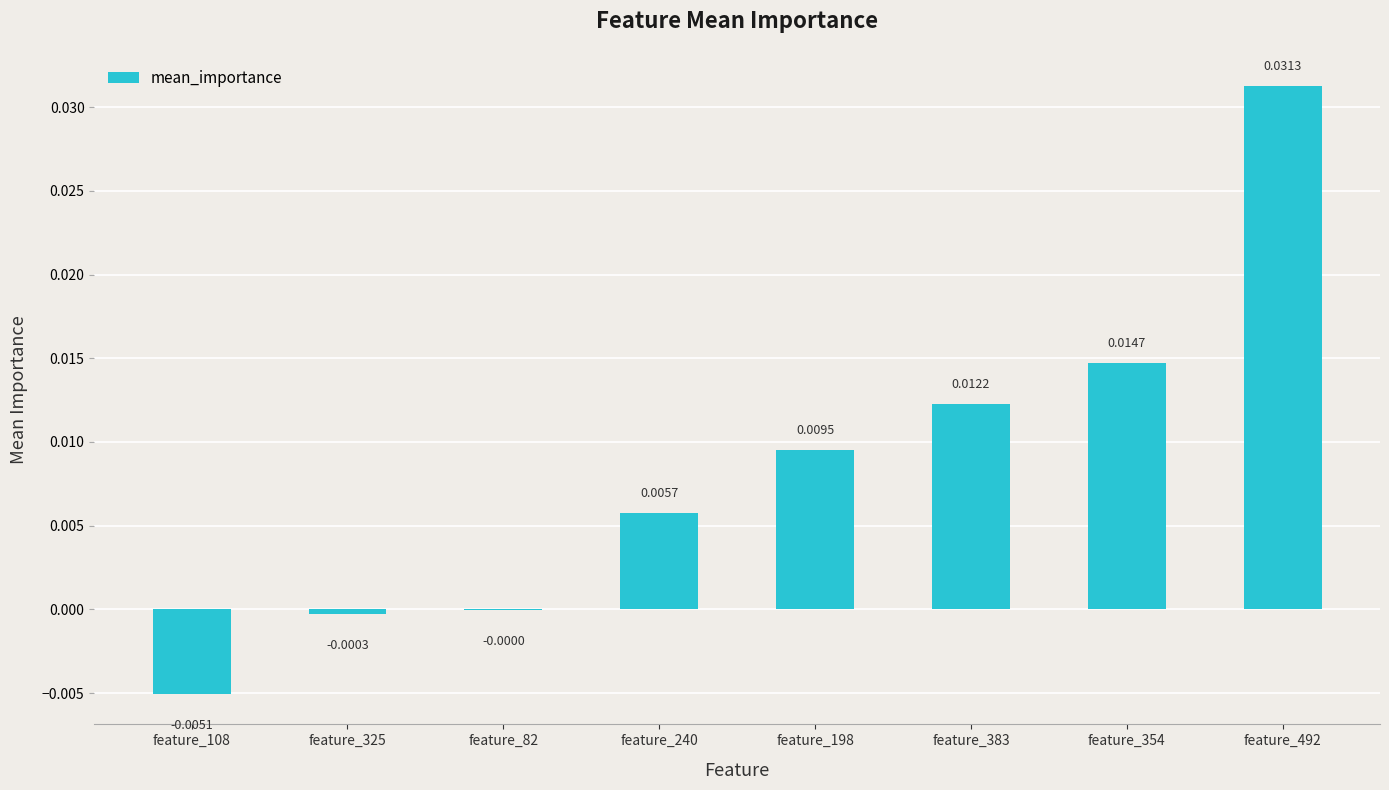

How many series are shown in this chart?

1